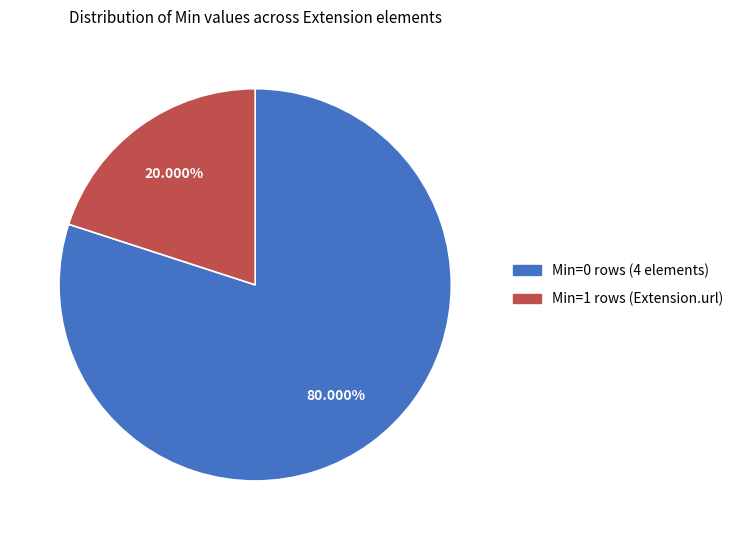

Does any single category account for the majority?

Yes